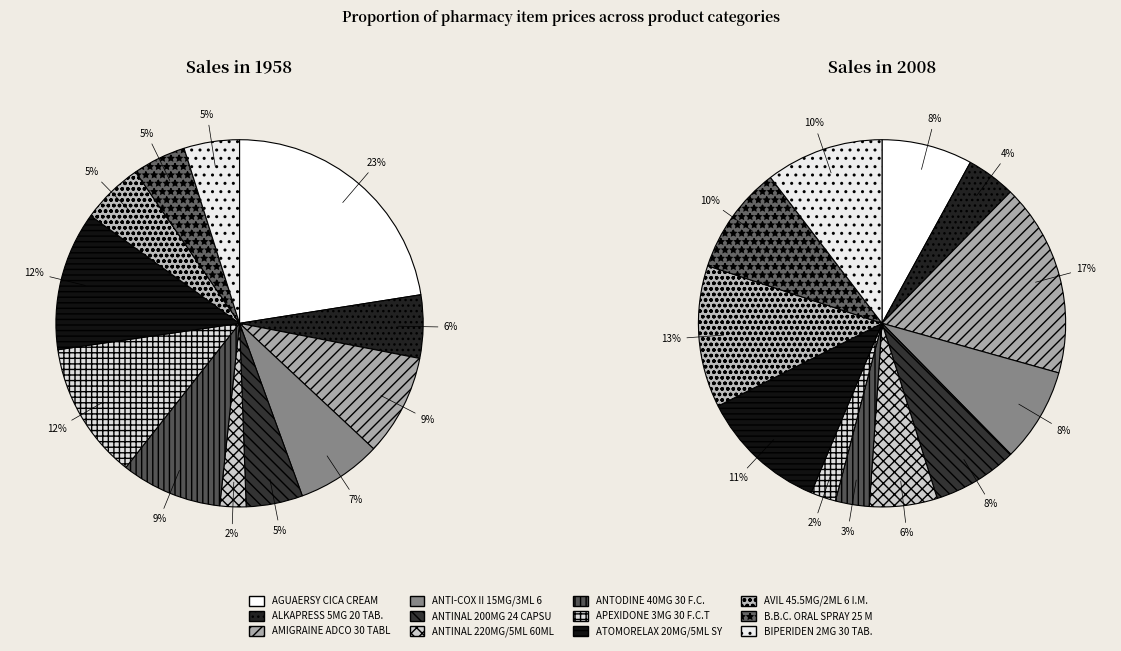

How many slices are in this pie chart?

12